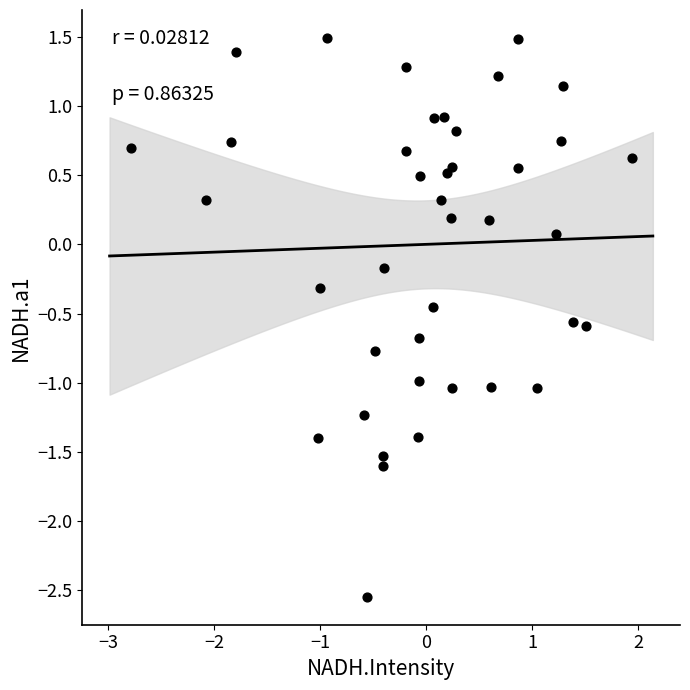

What is the range of X values (max minus min)?

4.7